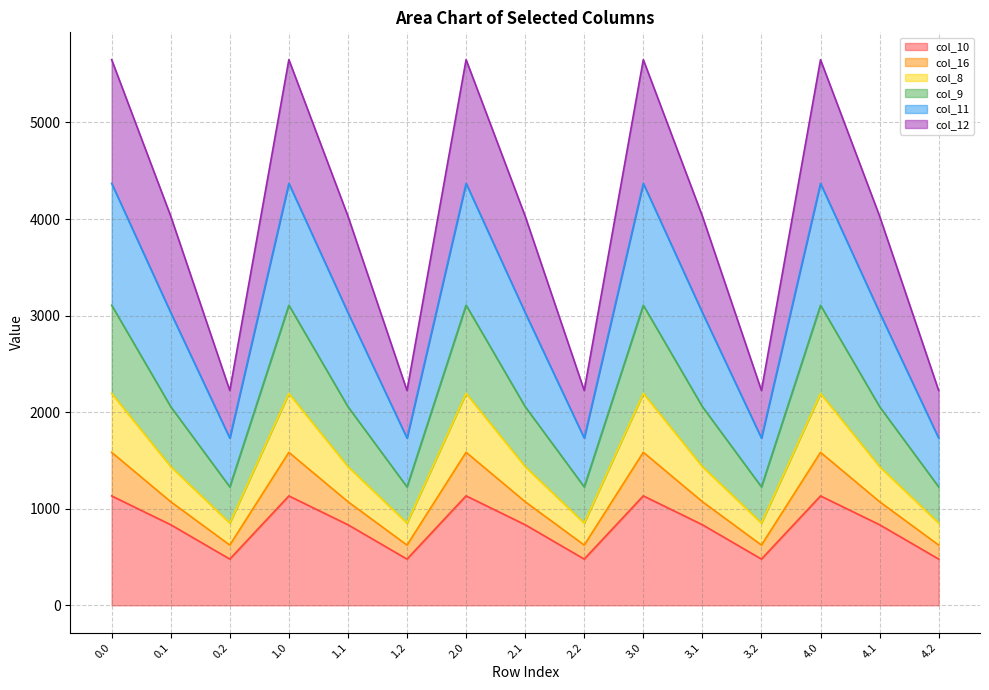

What is the average value of the col_10 series?

815.6